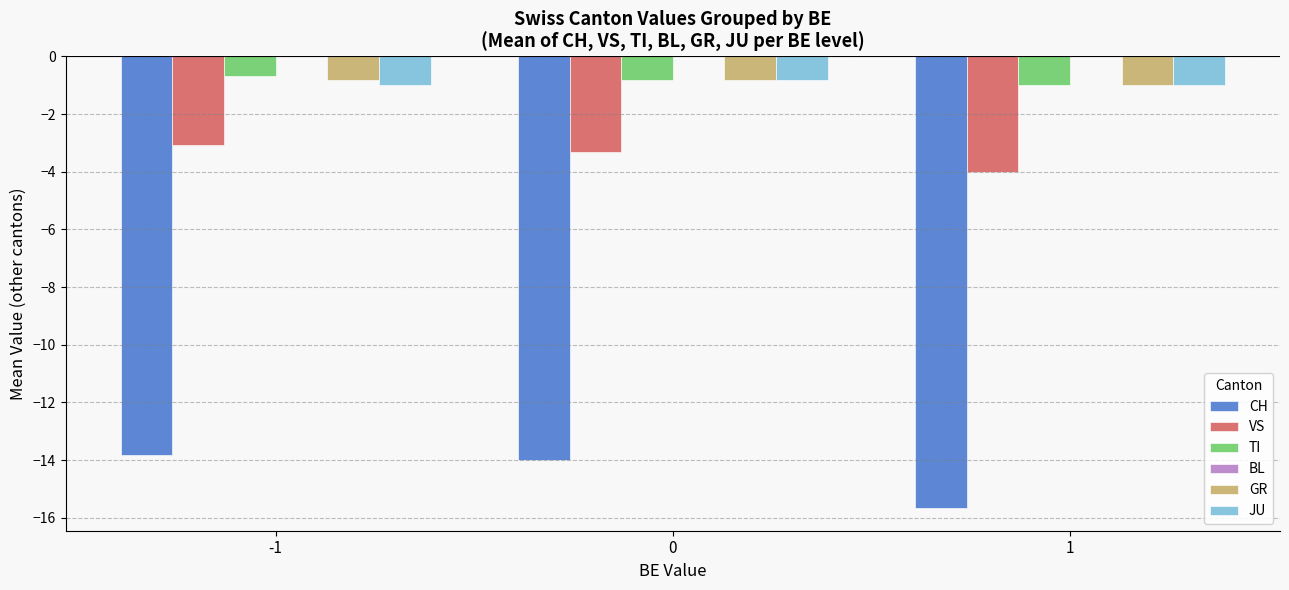

The value of JU at -1 is -0.2. True or false?

False